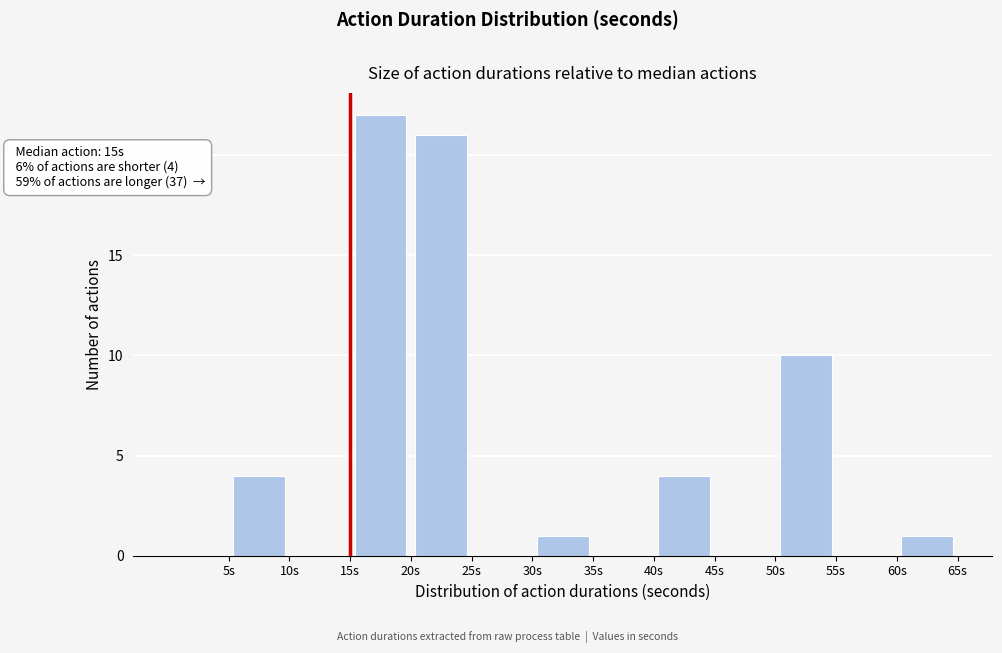

Which range on the x-axis has the tallest bar?

15 to 20